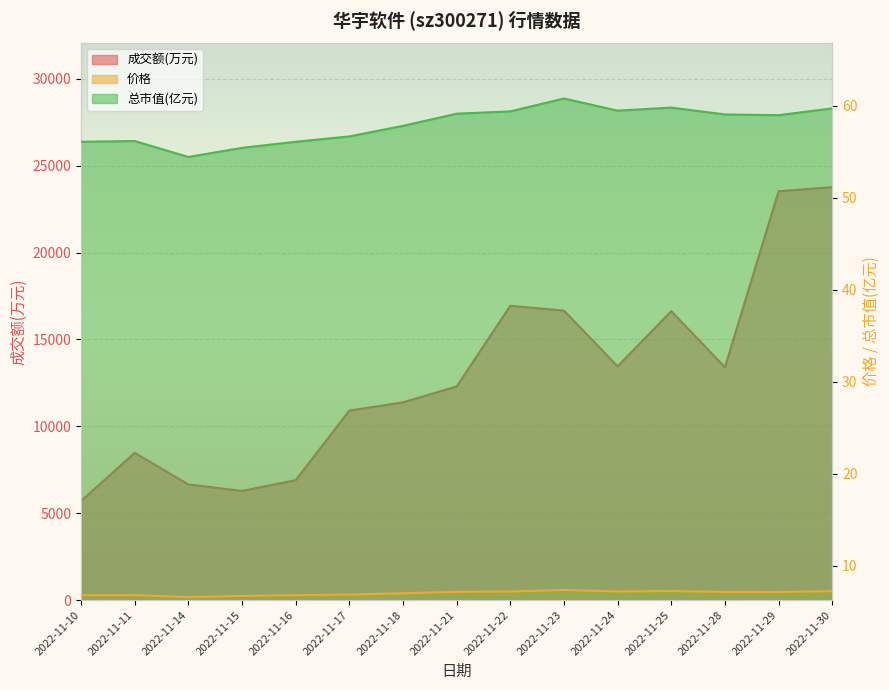

What is the sum of the 价格 values at 2022-11-30 and 2022-11-17?

14.1